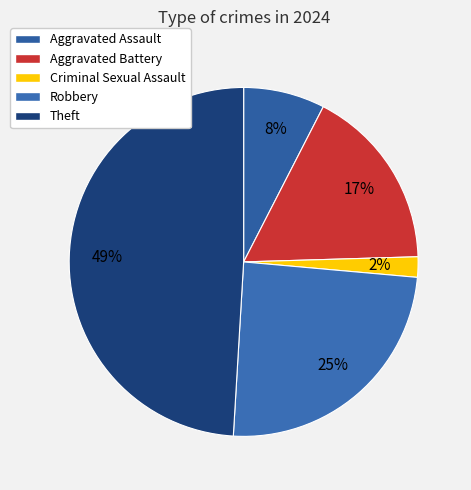

To the nearest percent, what percentage of the pie is Theft?

49%